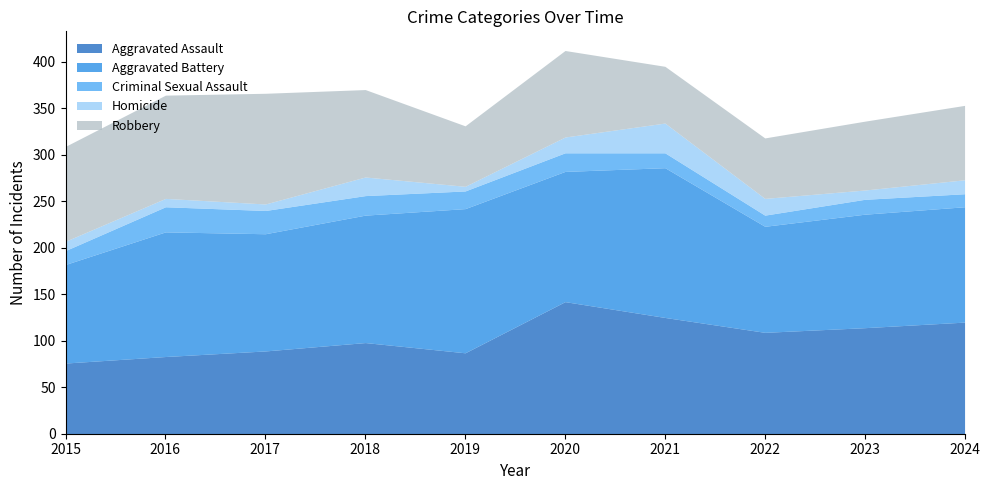

Which series ends up on top after the final intersection of Criminal Sexual Assault and Homicide?

Homicide